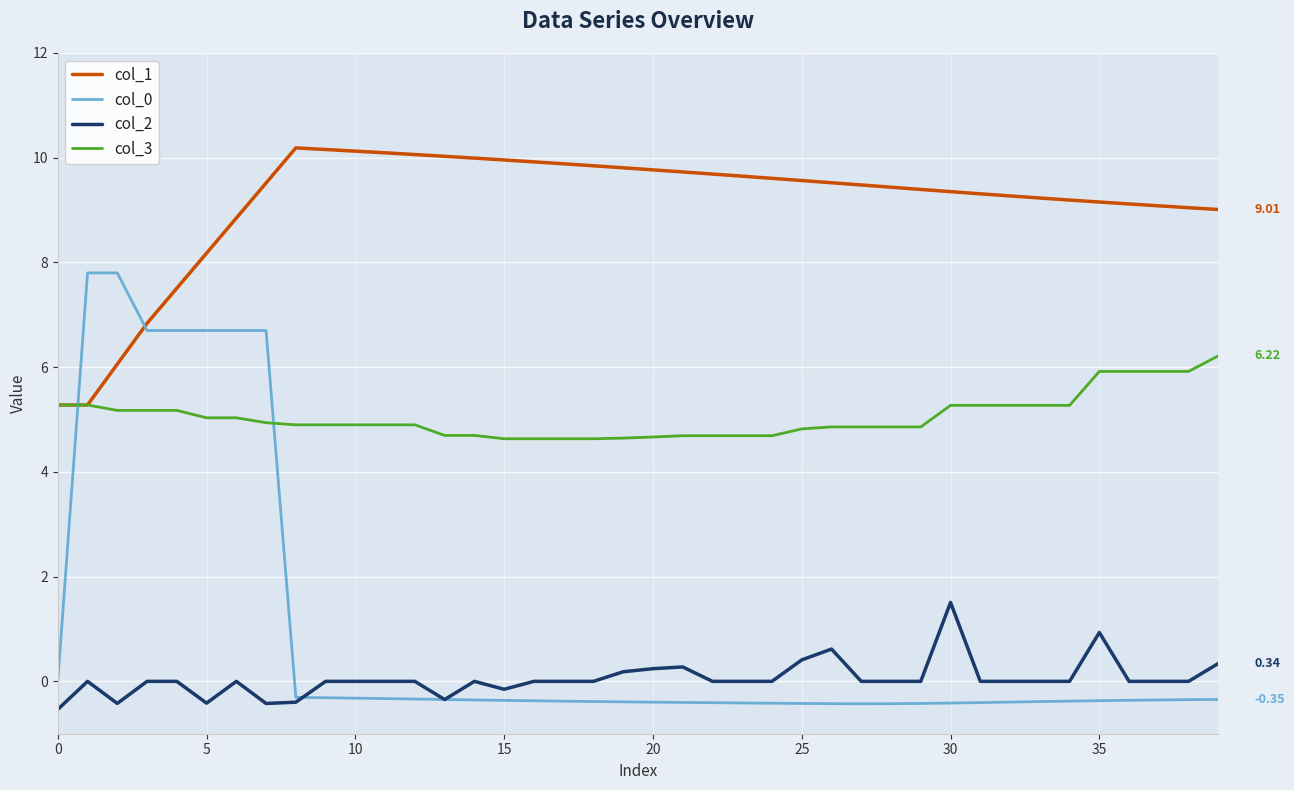

Rank the series by their maximum value, from highest to lowest.

col_1, col_0, col_3, col_2